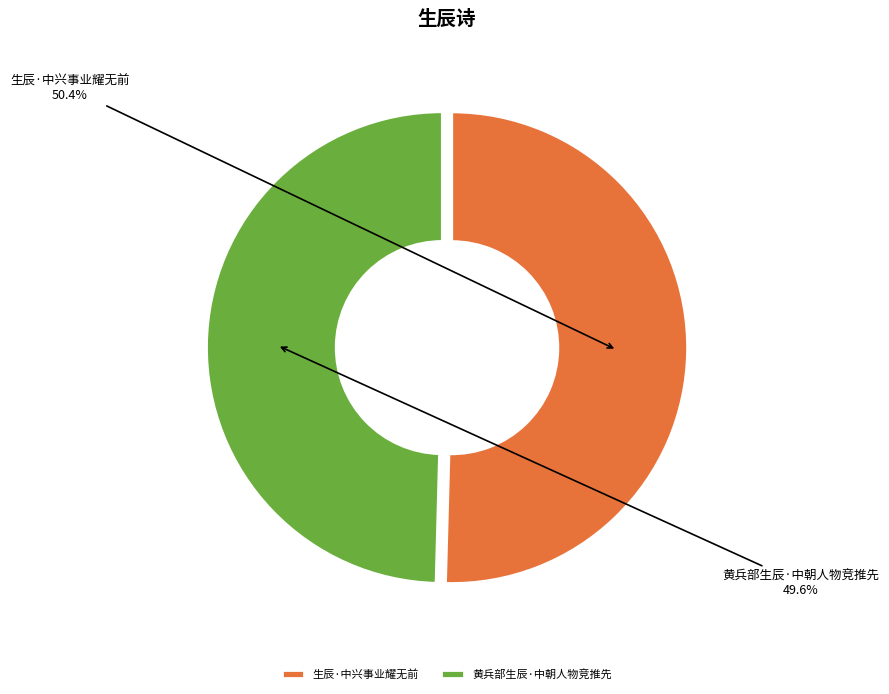

Approximately how many times larger is the value at 生辰·中兴事业耀无前 compared to 黄兵部生辰·中朝人物竞推先?

1.0